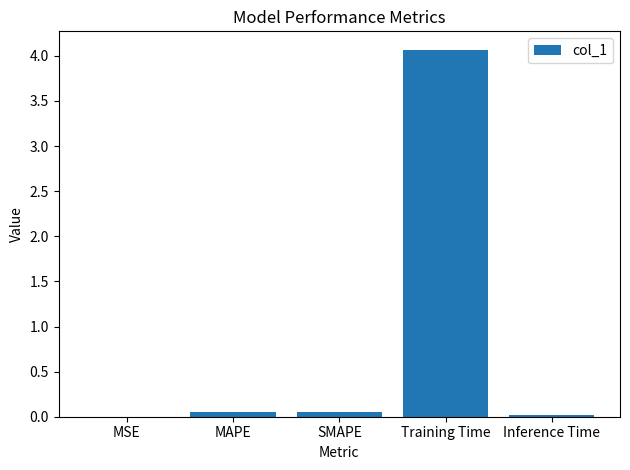

Is it true that the value at Training Time is 4.1?

True